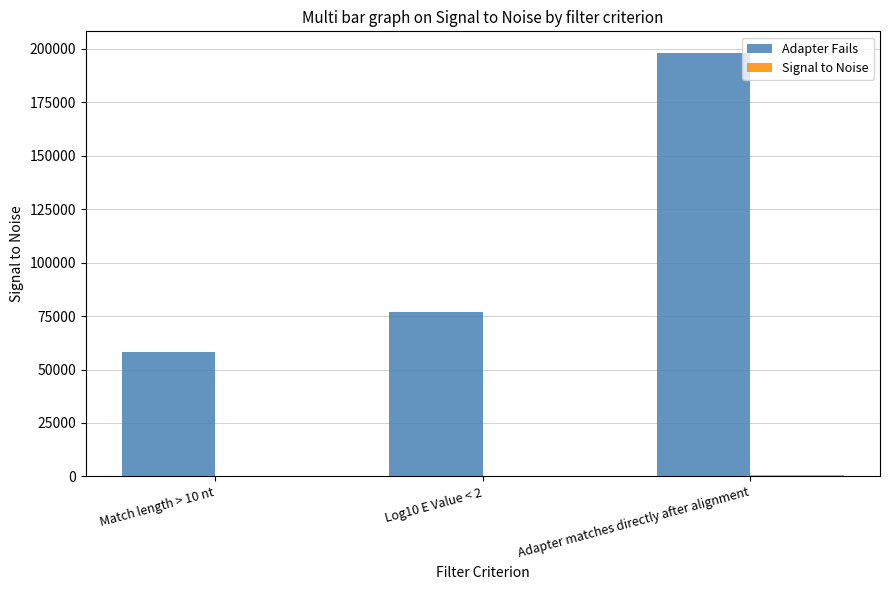

What is the maximum value for Adapter Fails?

198296.0